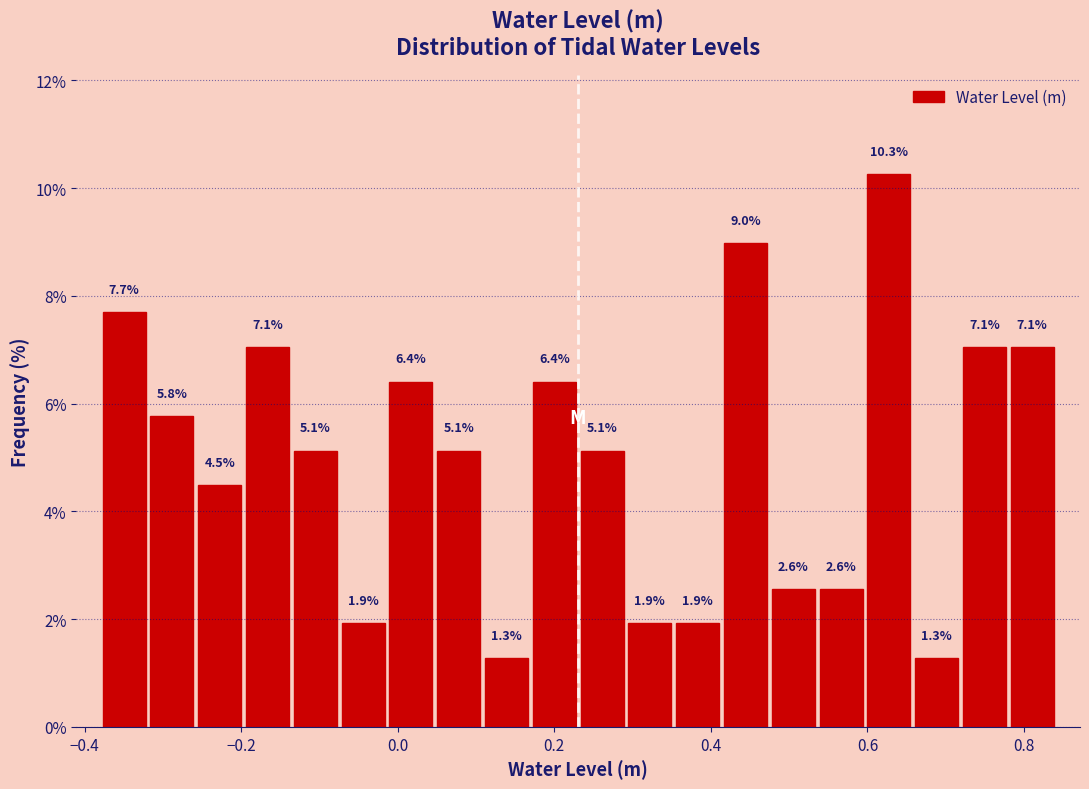

Read against the x-axis, roughly where is the centre of the tallest bar?

0.62